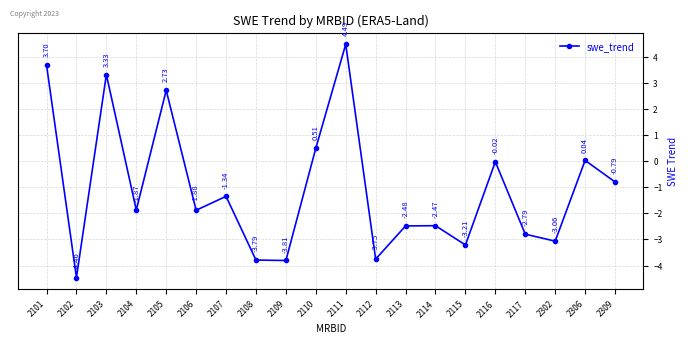

Rank the categories by value from highest to lowest.

2111, 2101, 2103, 2105, 2110, 2306, 2116, 2309, 2107, 2104, 2106, 2114, 2113, 2117, 2302, 2115, 2112, 2108, 2109, 2102